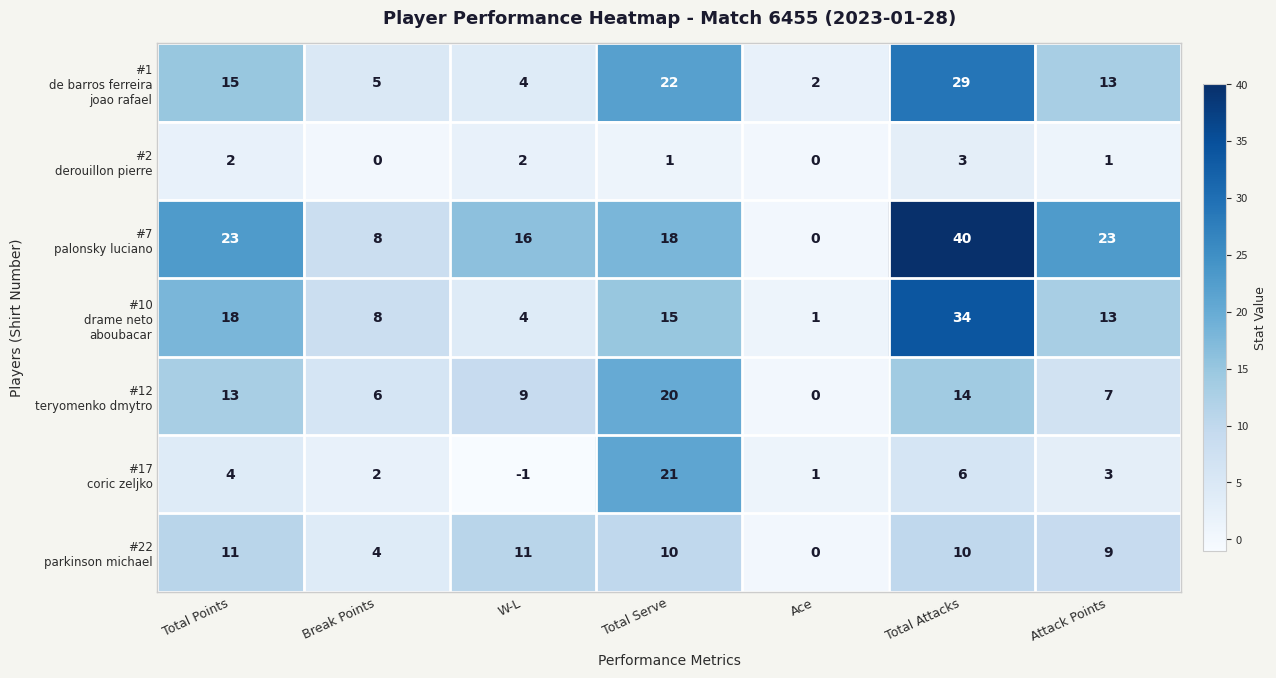

What is the maximum value shown in the chart?

40